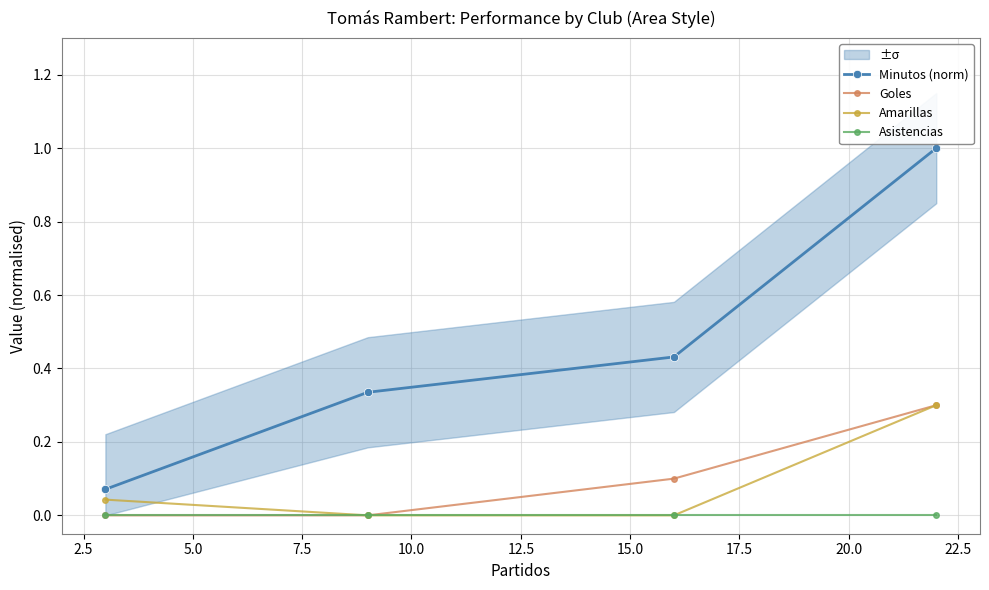

True or false: Asistencias has more than 1 interior local peaks.

False